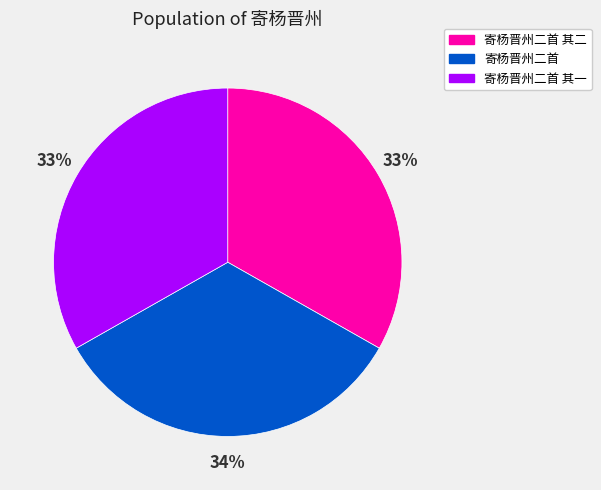

To the nearest percent, what is the average slice percentage?

33%